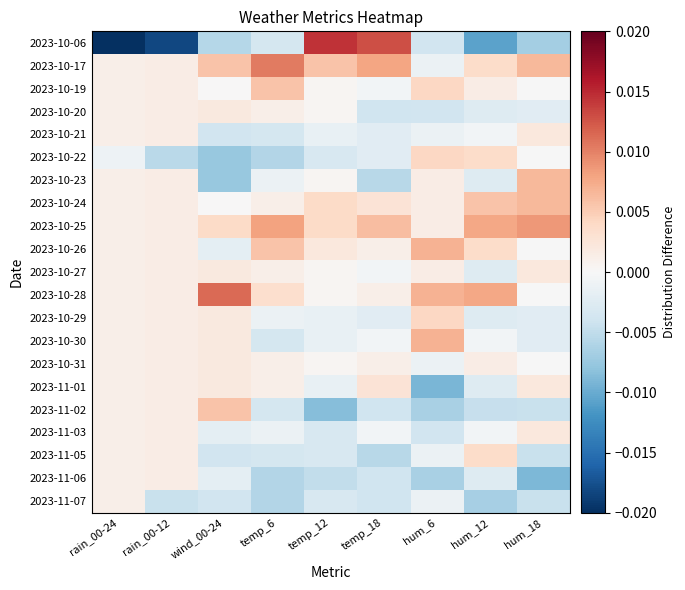

Between temp_18 and hum_12, which is larger?

temp_18